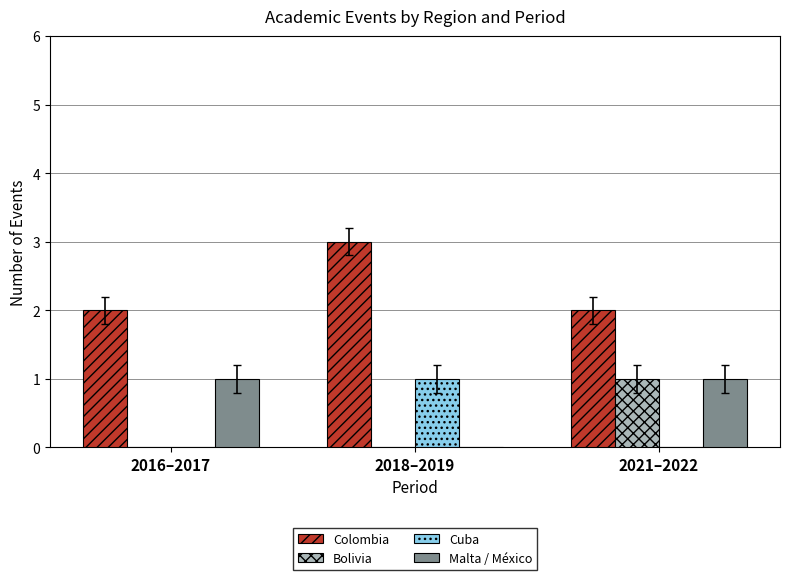

What is the sum of all Cuba values?

1